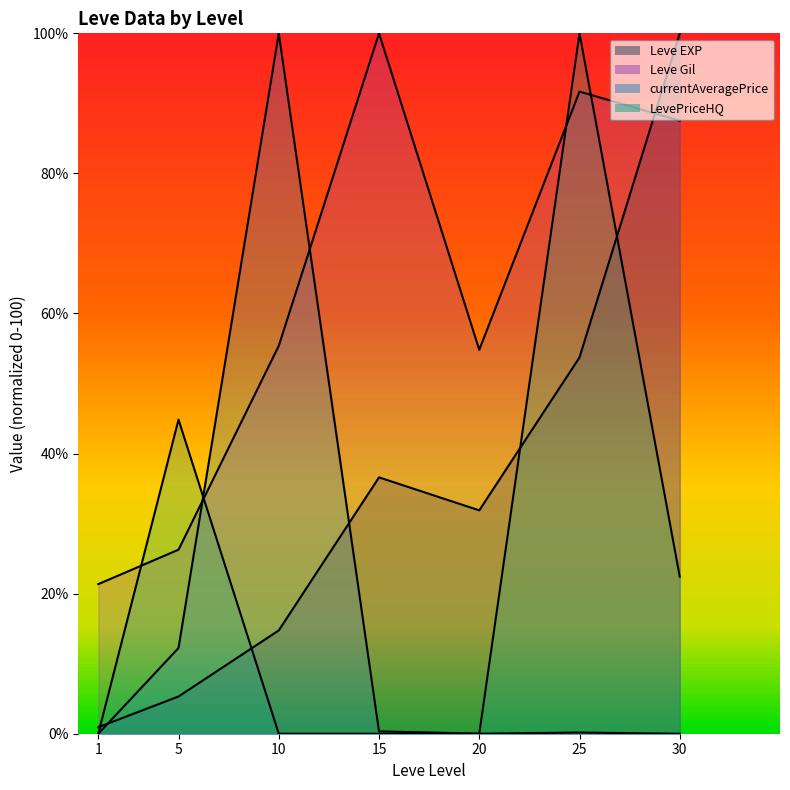

What is the approximate value of Leve Gil at 30?

87.5